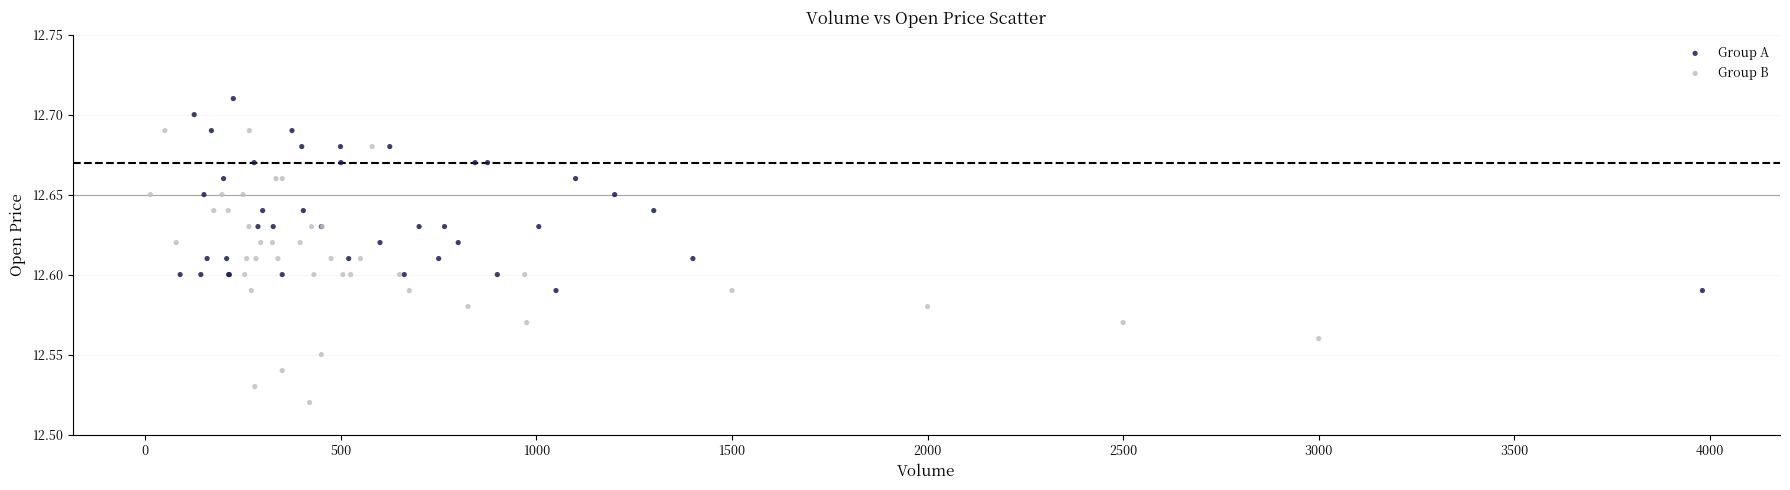

Which series has the largest Y range (max minus min)?

Group B